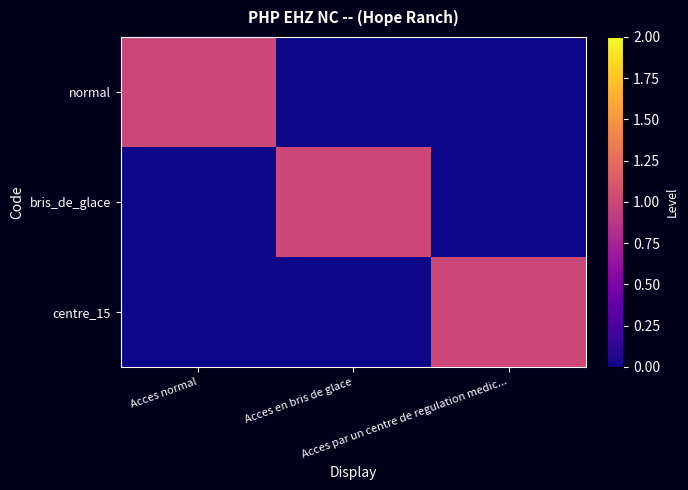

Which series has the widest spread of values?

normal